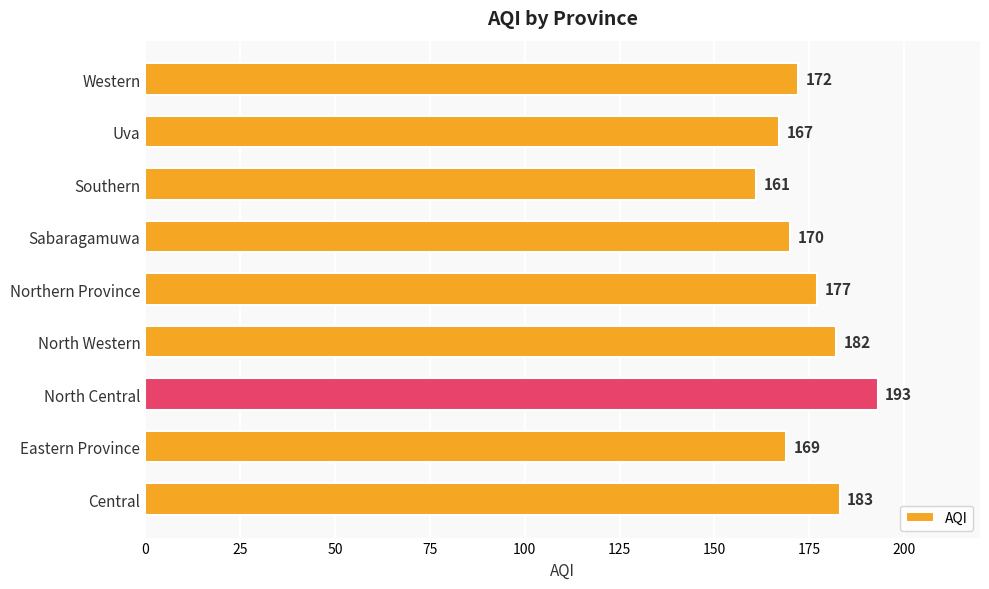

Reading bottom to top, extract all data points from this chart.

Central=183	Eastern Province=169	North Central=193	North Western=182	Northern Province=177	Sabaragamuwa=170	Southern=161	Uva=167	Western=172